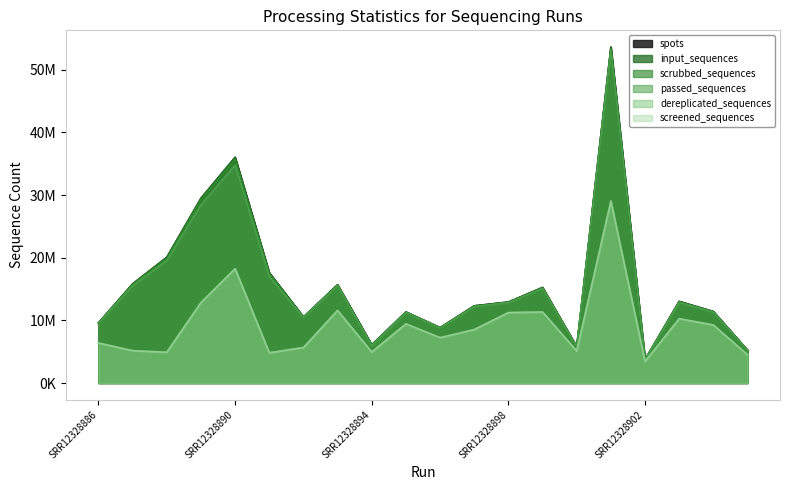

What is the maximum value shown in the chart?

53599606